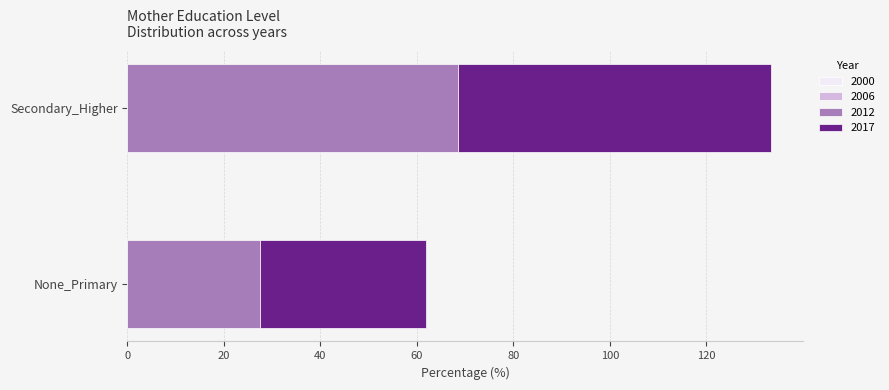

At which label does 2012 reach its minimum?

None_Primary